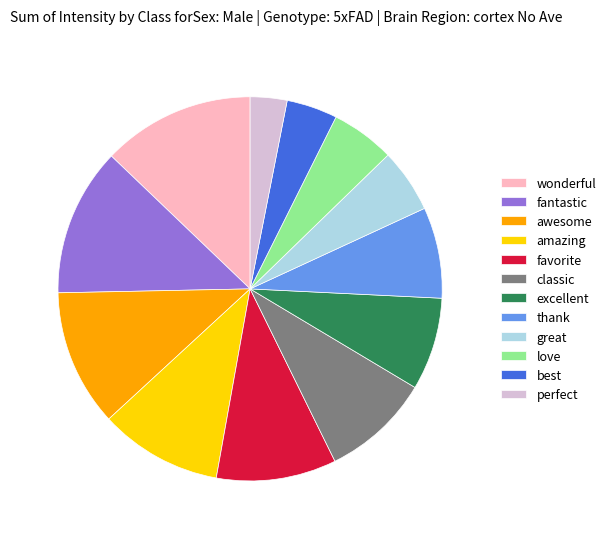

Do thank and excellent together represent more than half of the pie?

No